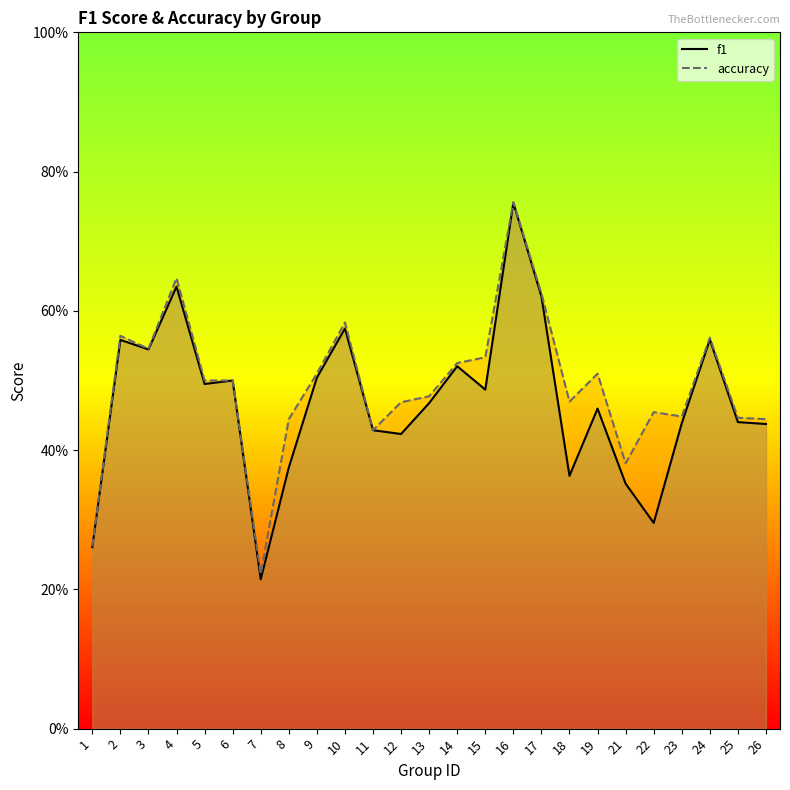

True or false: f1 and accuracy cross at least once.

False